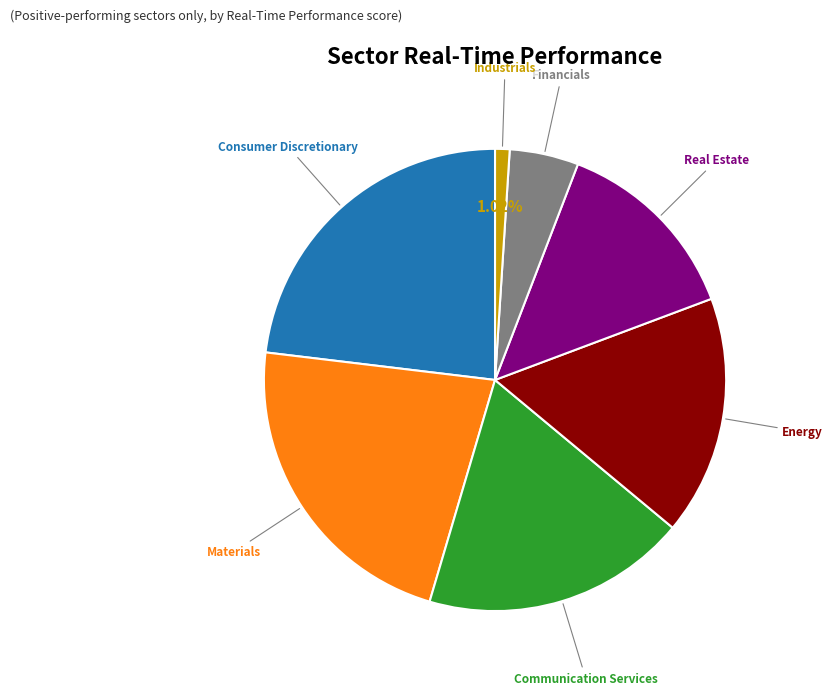

True or false: Energy accounts for 8% of the total.

False